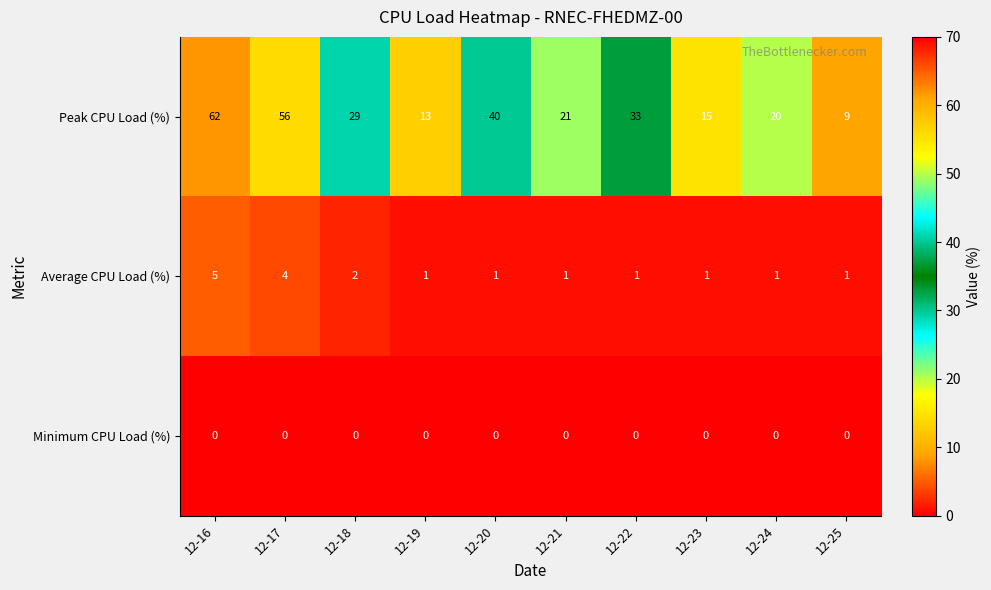

Count the number of categories in the chart.

10